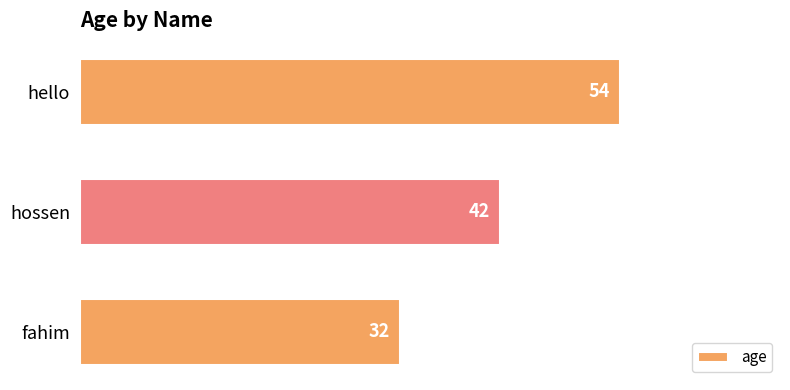

Rank the categories by value from highest to lowest.

hello, hossen, fahim